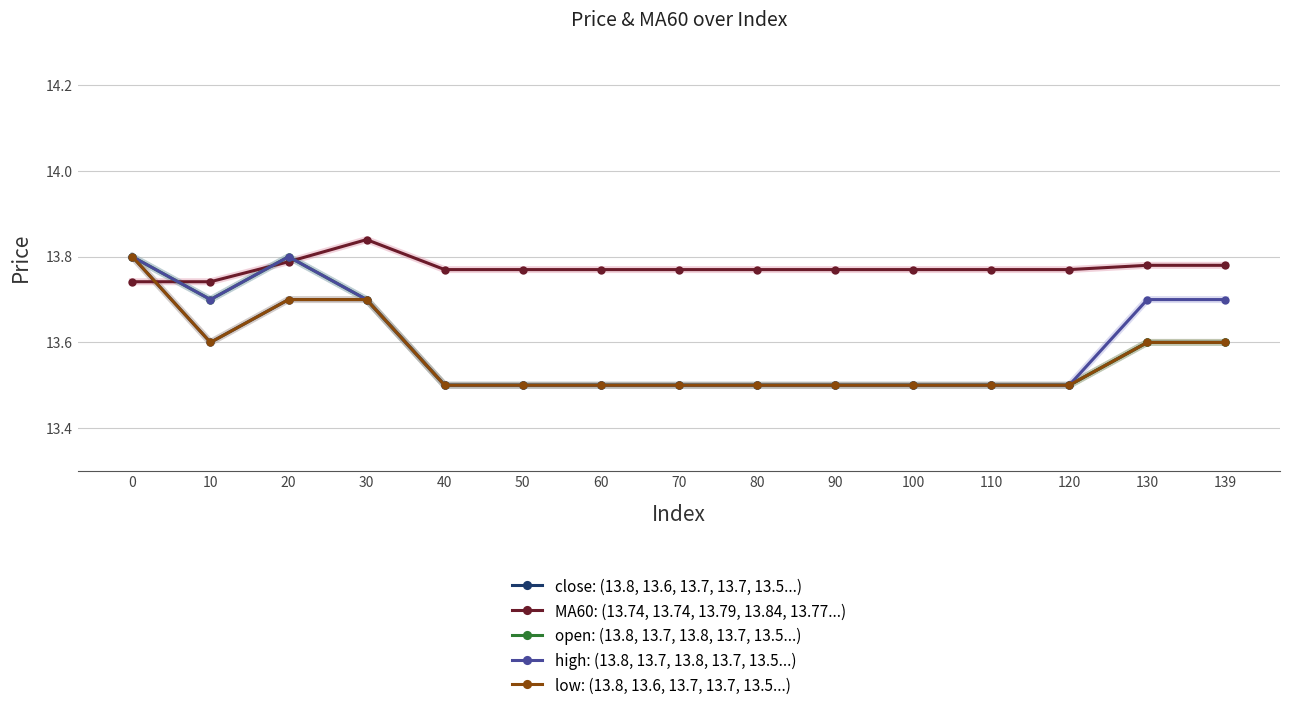

Is this an area chart (filled region under the line)?

No